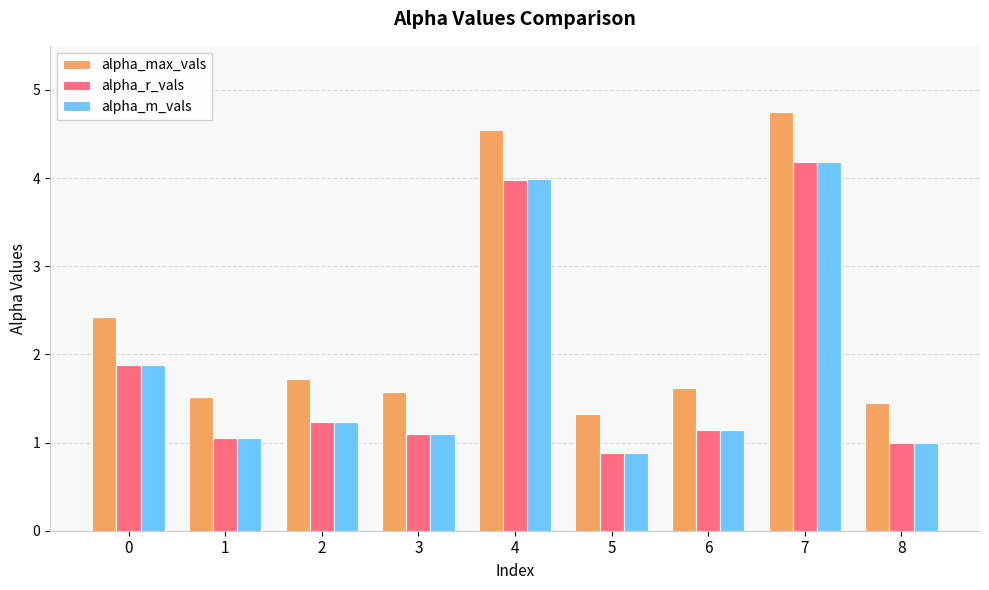

How many distinct data groups are displayed?

3